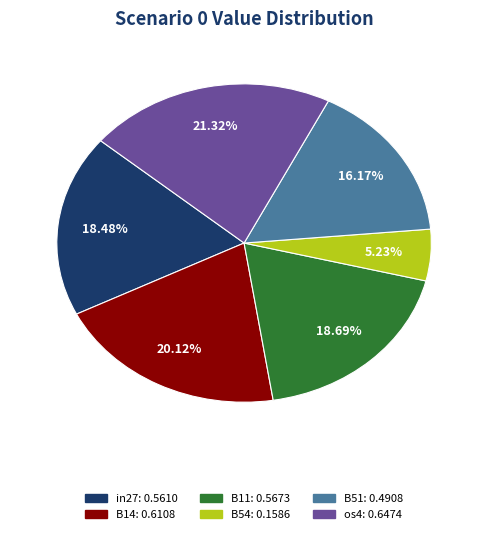

Does any single category account for the majority?

No